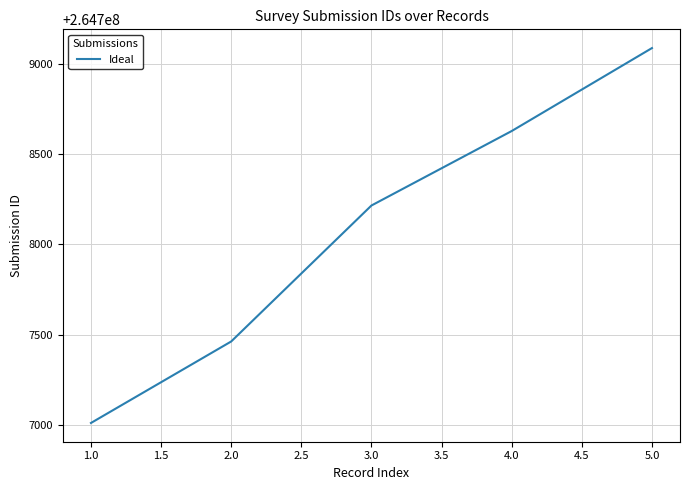

Read the value at 4.0, to the nearest 50.

264708650